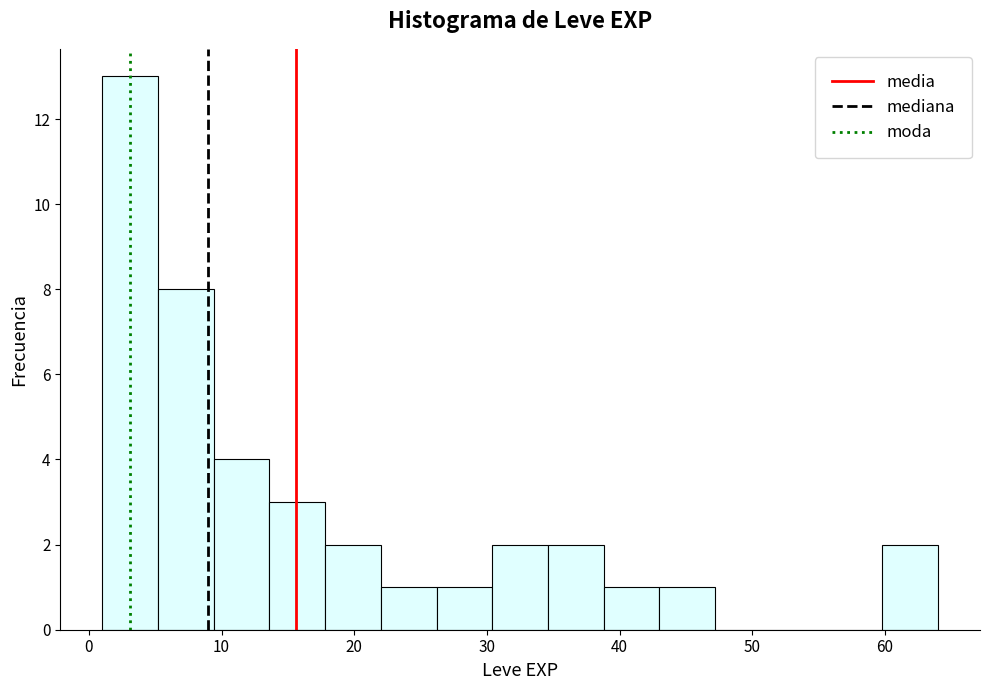

Which range on the x-axis has the tallest bar?

1.0 to 5.2